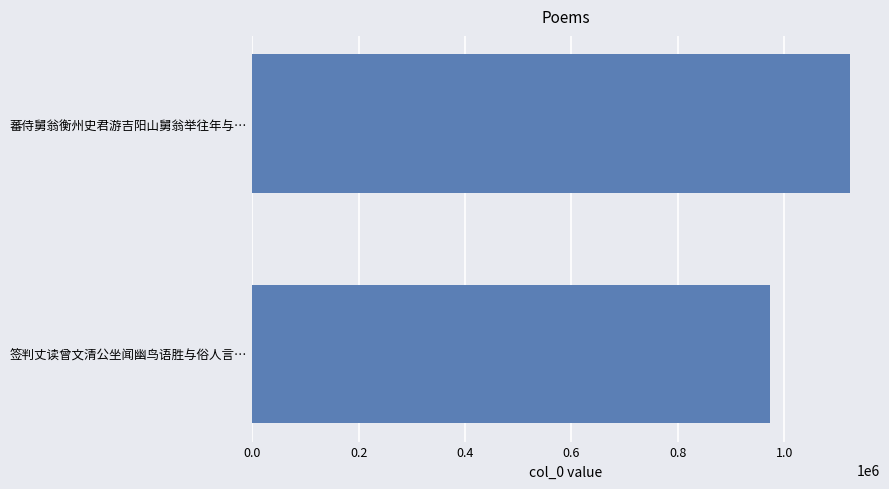

Between 0.6 and 0.8, which is larger?

0.8